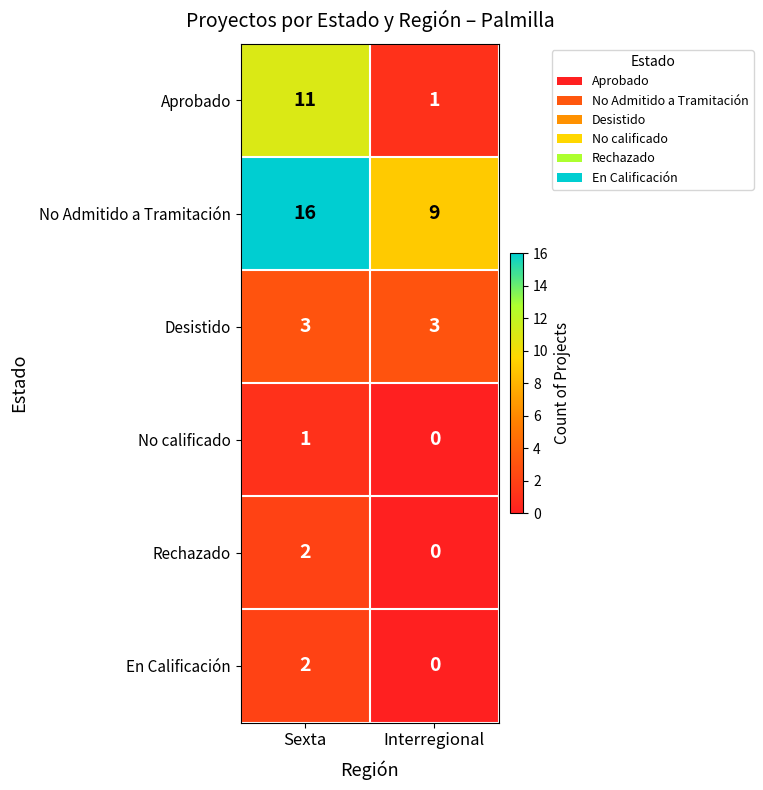

Rank the categories by No calificado value from lowest to highest.

Interregional, Sexta